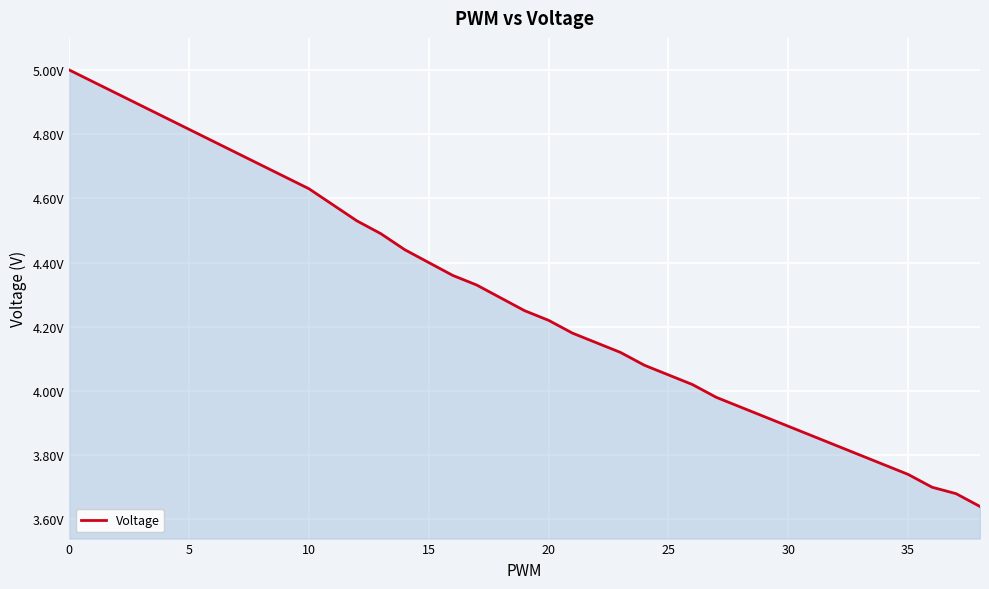

What is the difference between the maximum and minimum values?

1.4